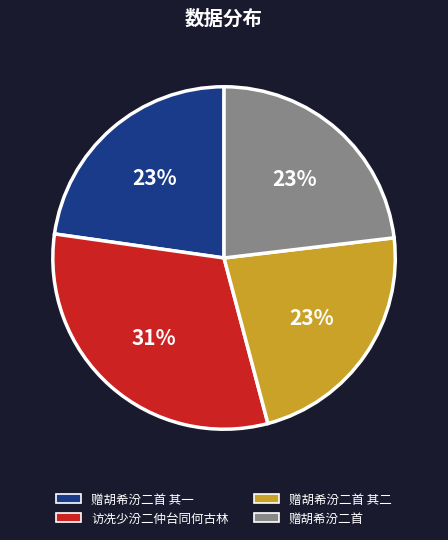

To the nearest percent, what is the average slice percentage?

25%